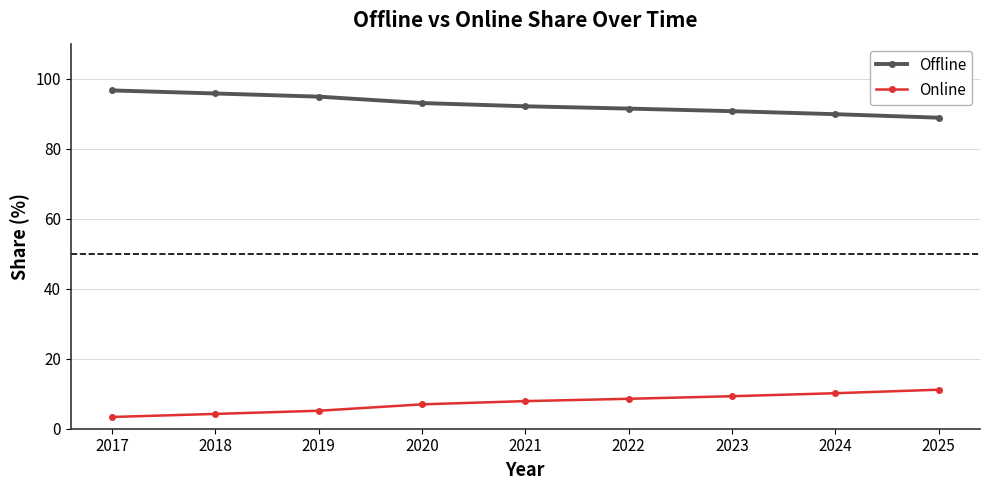

At how many categories does at least one series exceed 86?

9